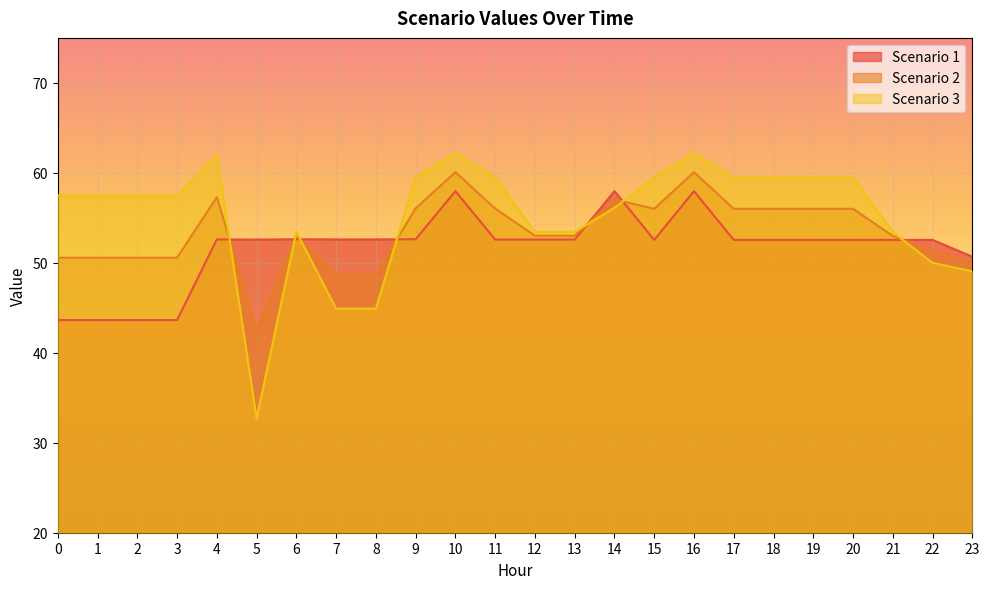

What are all the series names shown in the legend?

Scenario 1, Scenario 2, Scenario 3